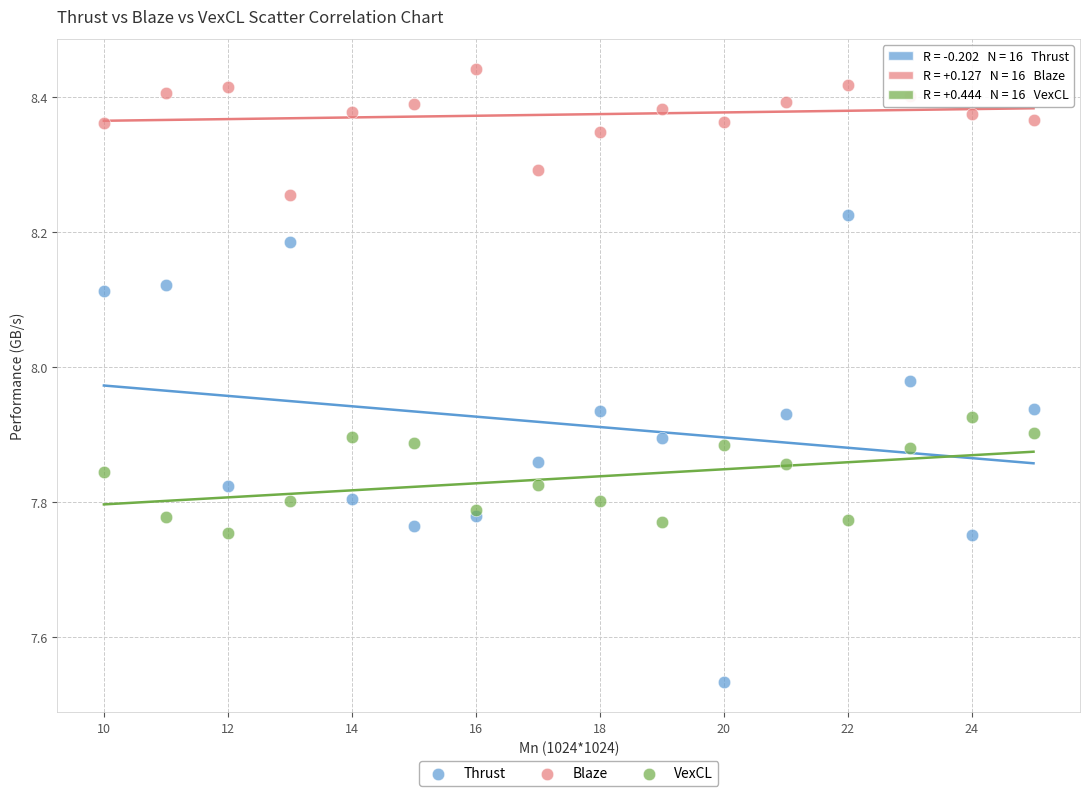

What is the X range (max minus min) for the scatter plot?

15.0